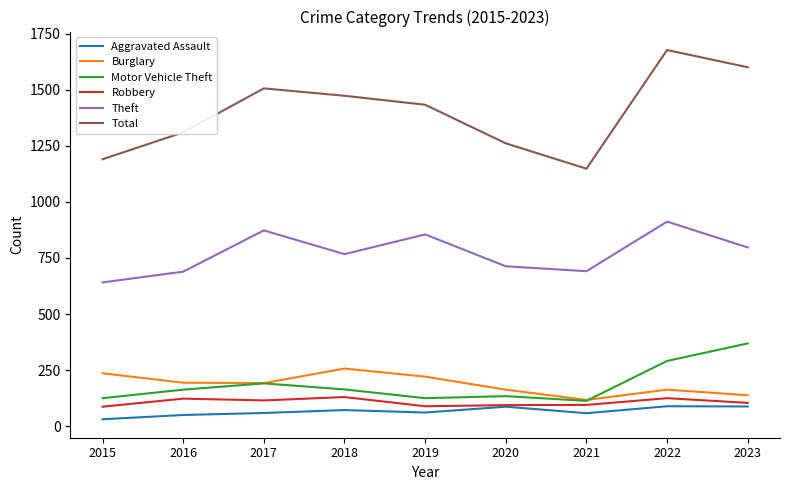

How many series are shown in this chart?

6